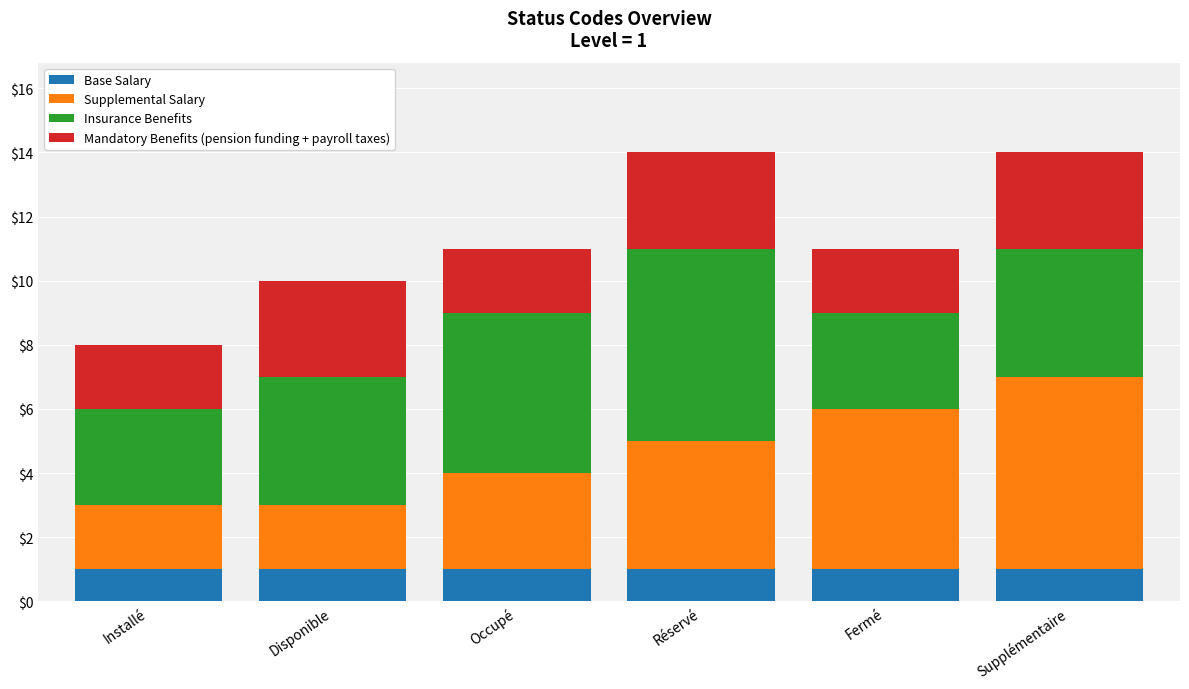

What is the sum of all Base Salary values?

6